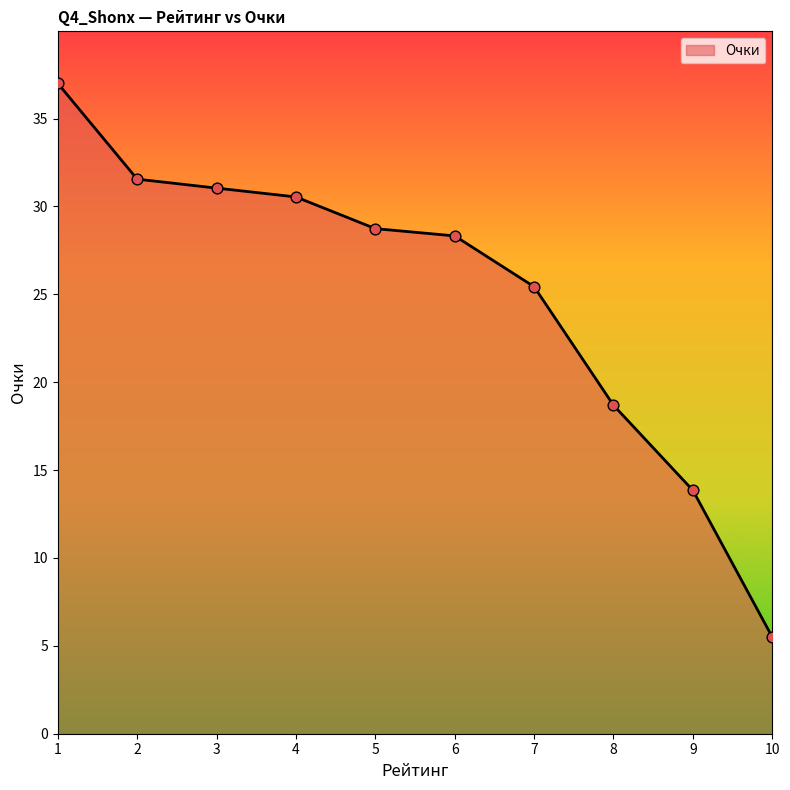

What is the change in value from 8 to 10?

-13.2